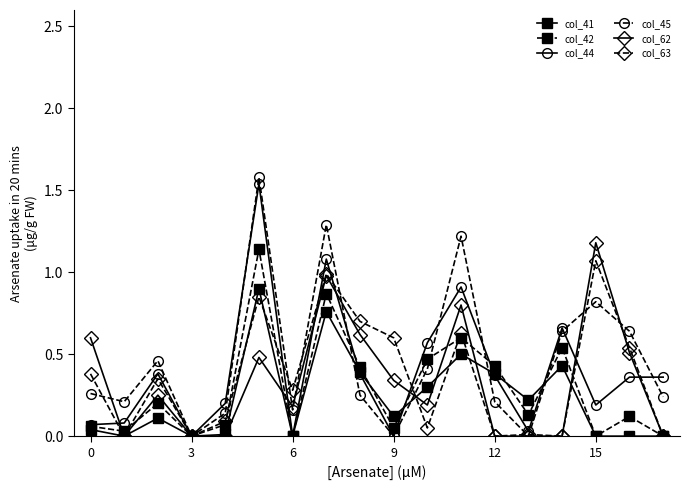

What is the greatest value displayed?

1.6